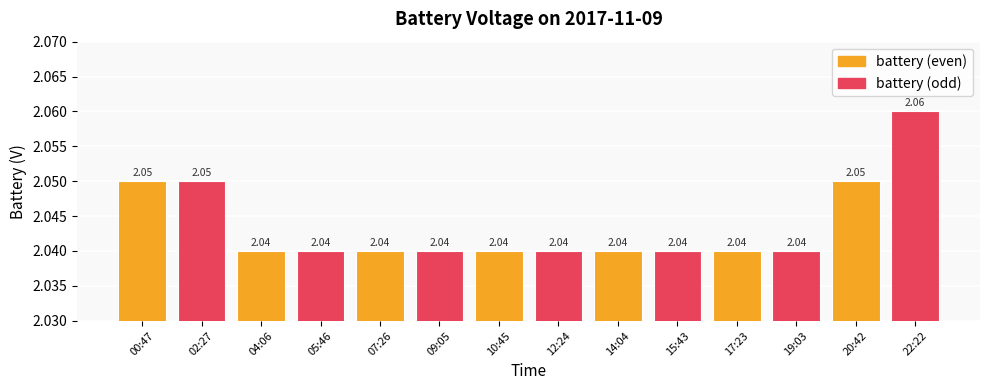

What position from the right is 04:06?

12